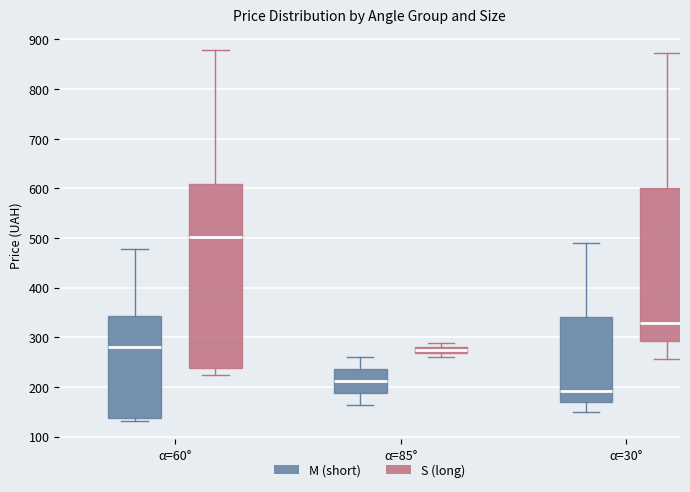

Which box has the highest median line?

α=60° (S (long))